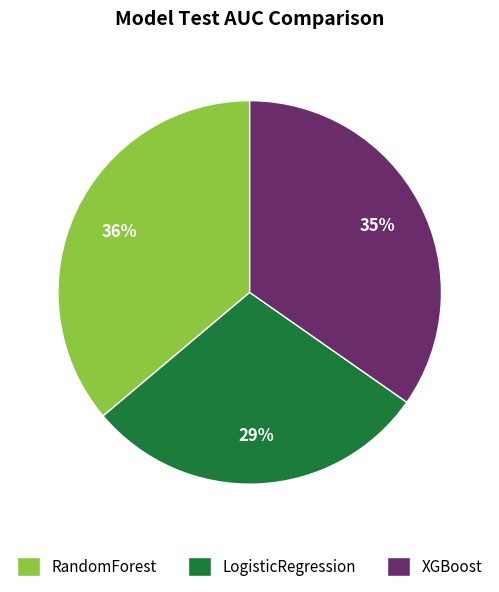

Does LogisticRegression account for over 50% of the chart?

No